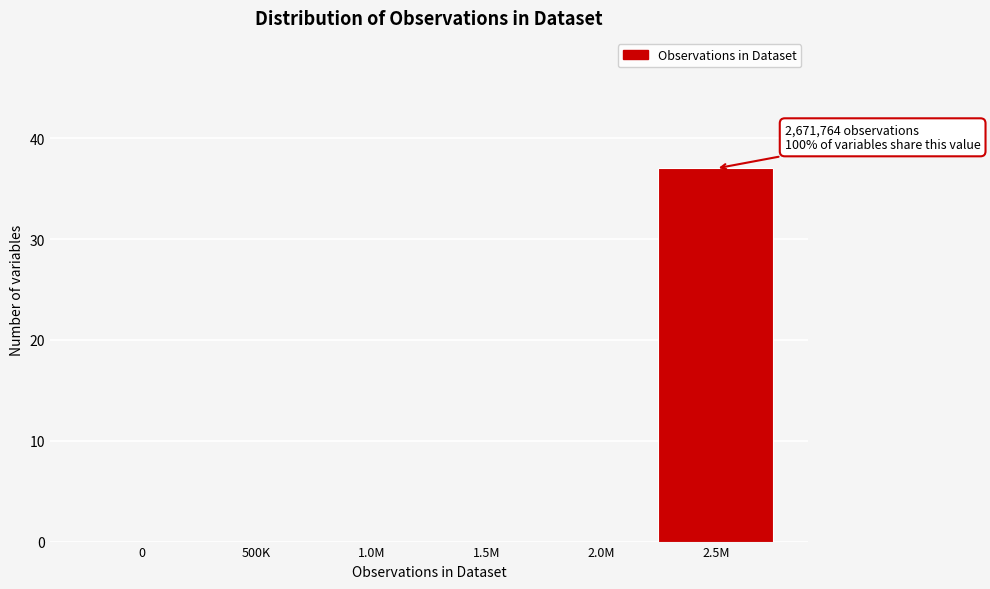

Reading right to left, transcribe all the data shown in this chart.

2.5M=37	2.0M=0	1.5M=0	1.0M=0	500K=0	0=0